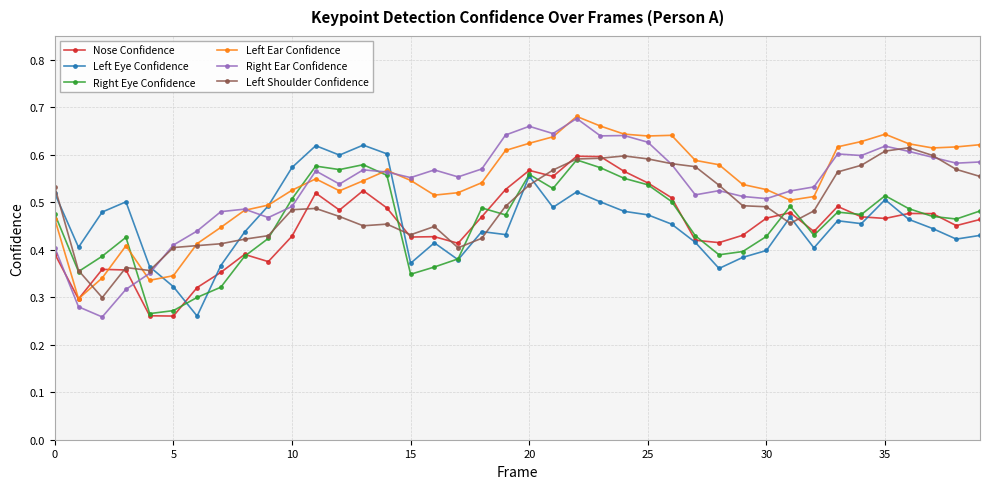

True or false: Right Eye Confidence and Left Ear Confidence cross at least once.

True